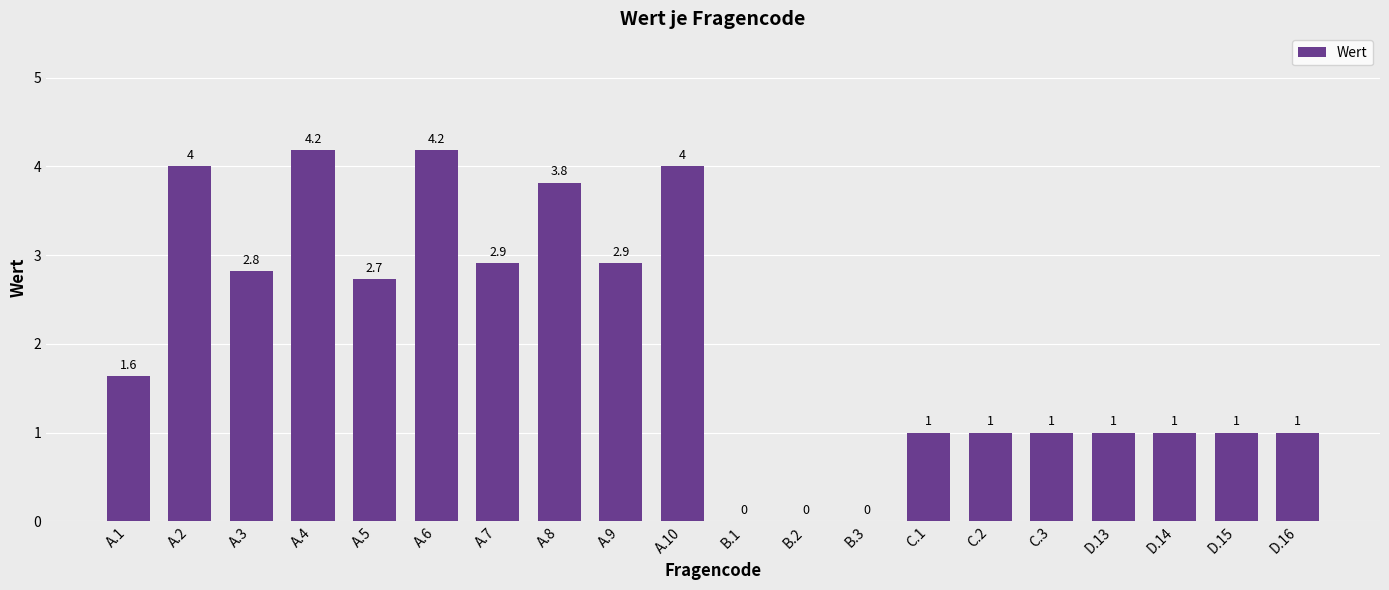

What is the sum of all values?

40.2